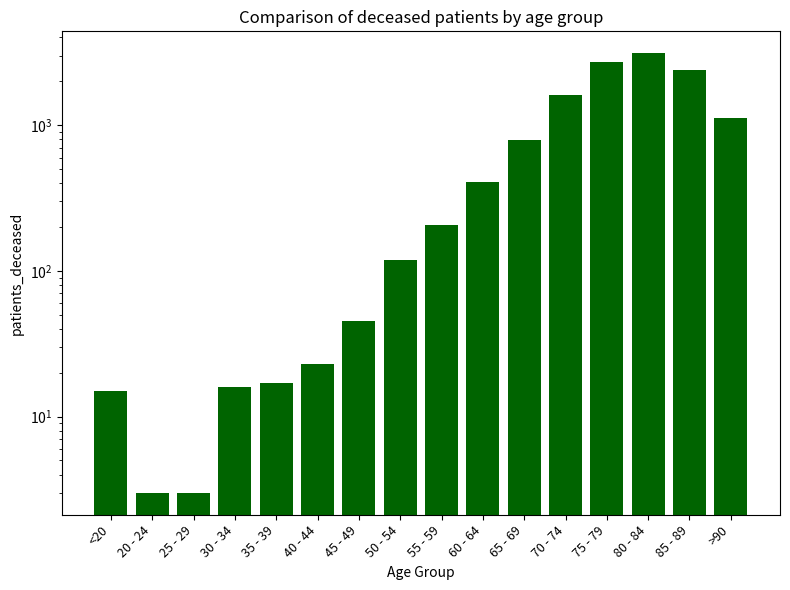

What is the label of the 7th bar from the right?

60 - 64